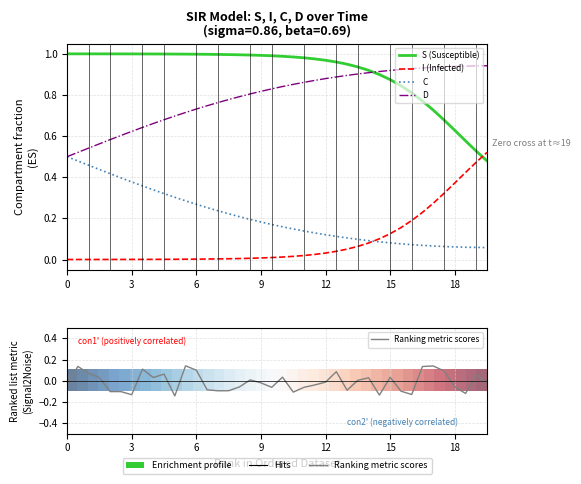

Which series has the widest spread of values?

row_0